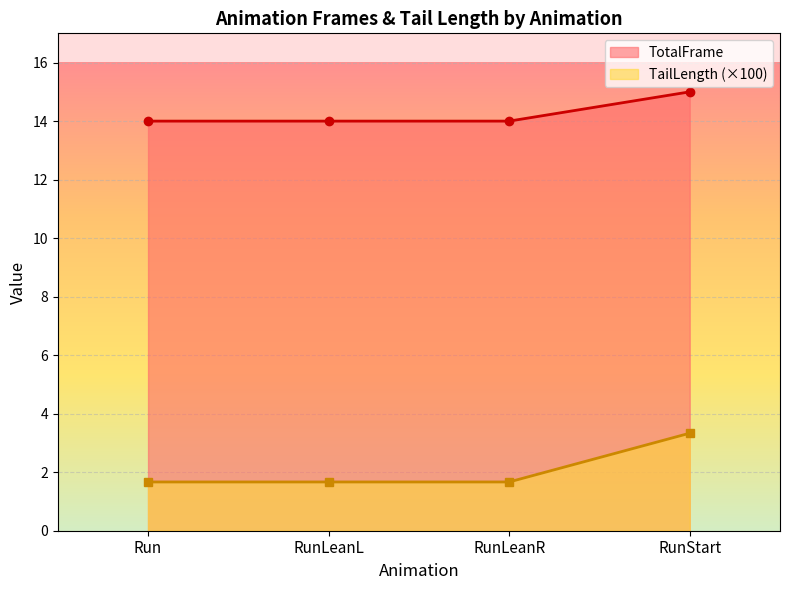

The value of TotalFrame at RunLeanL is 14.0. True or false?

True